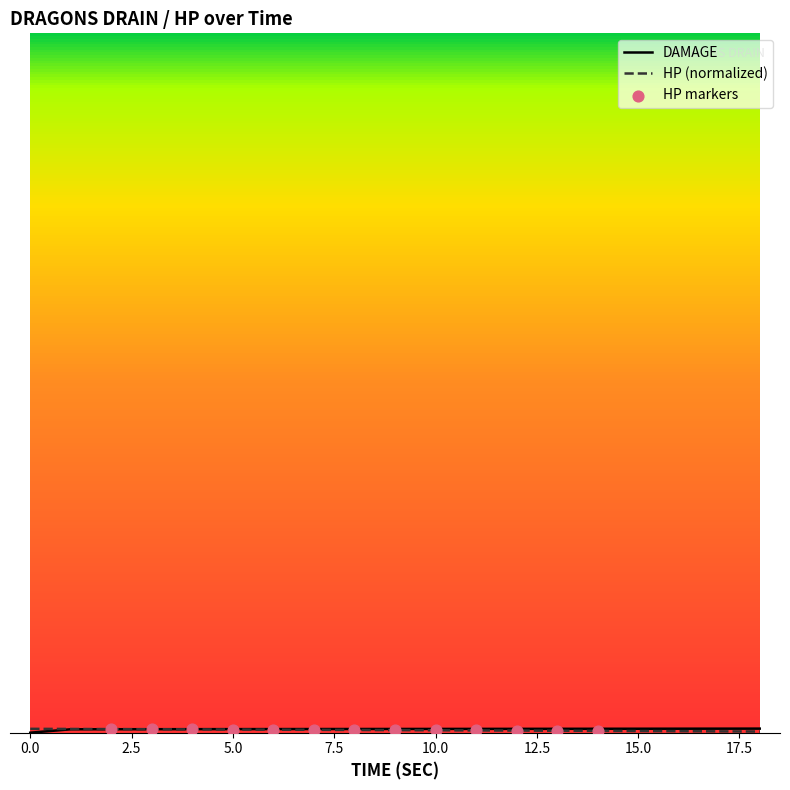

What is the total value across all series at 12.5?

1.4